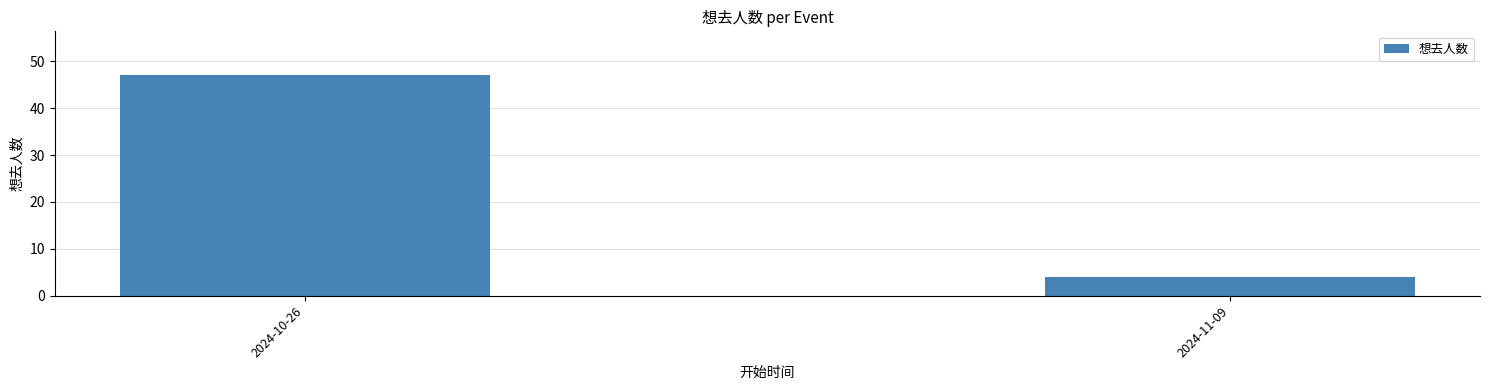

What is the average value?

26